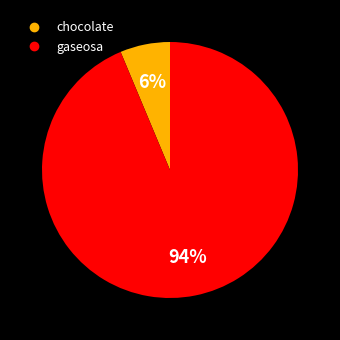

How many segments does this pie chart have?

2